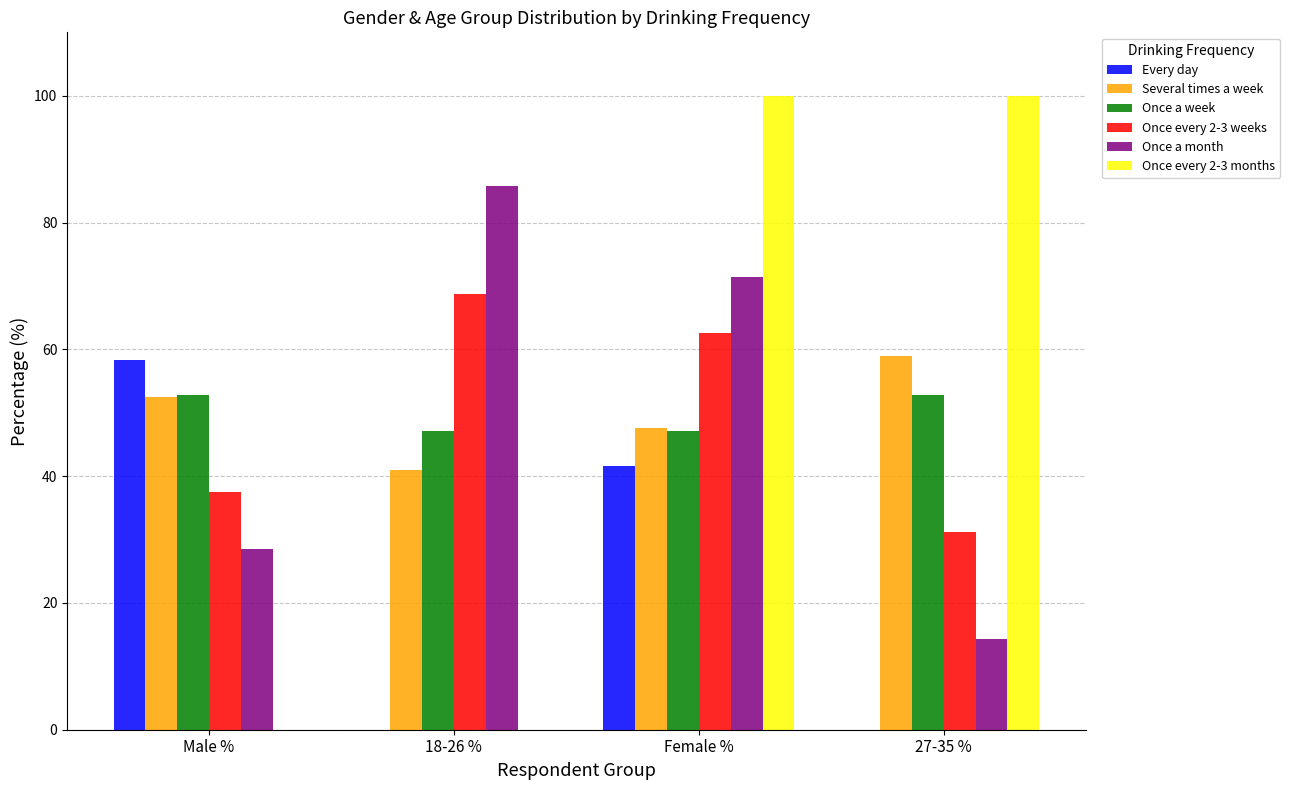

Between 18-26 % and 27-35 %, which series saw the biggest shift?

Once every 2-3 months